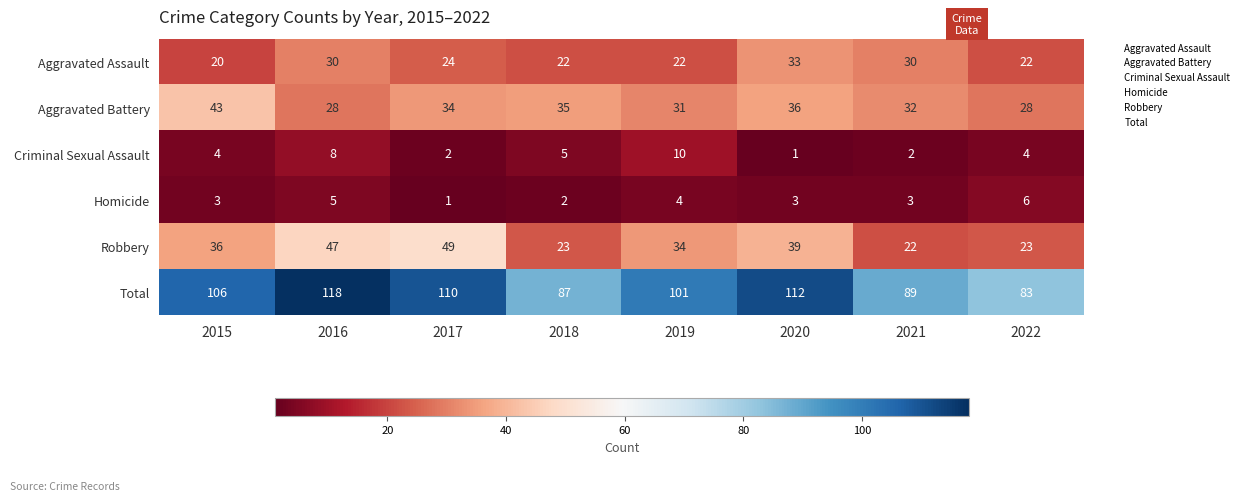

Which series has the largest total across all categories?

Total